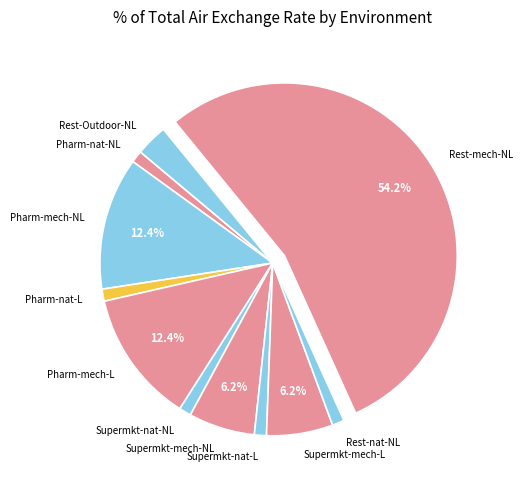

Do Rest-nat-NL and Pharm-nat-L together represent more than half of the pie?

No